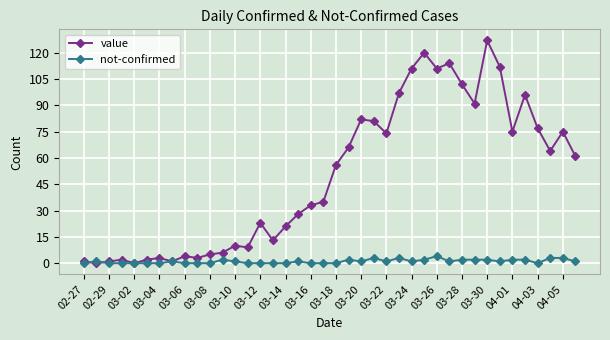

Which series has the widest spread of values?

value